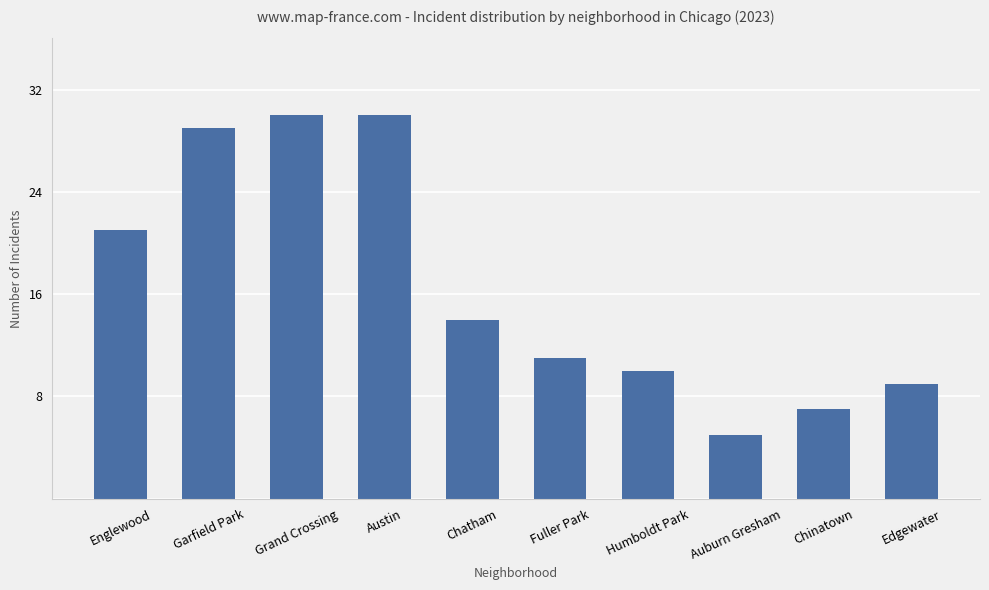

What is the sum of the values at Austin and Chinatown?

37